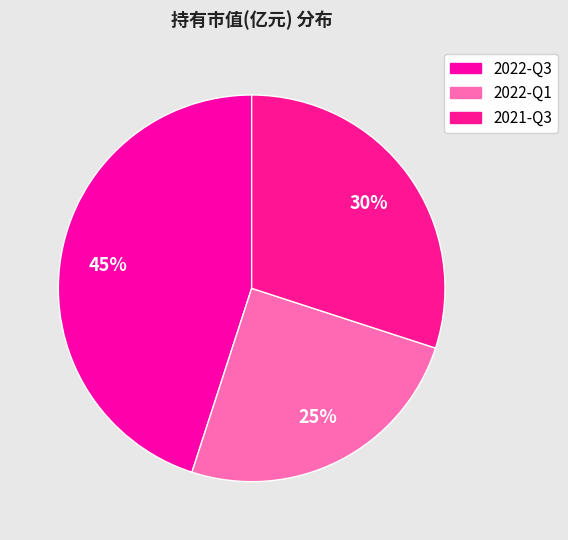

Combined, do 2022-Q3 and 2021-Q3 account for over 50%?

Yes